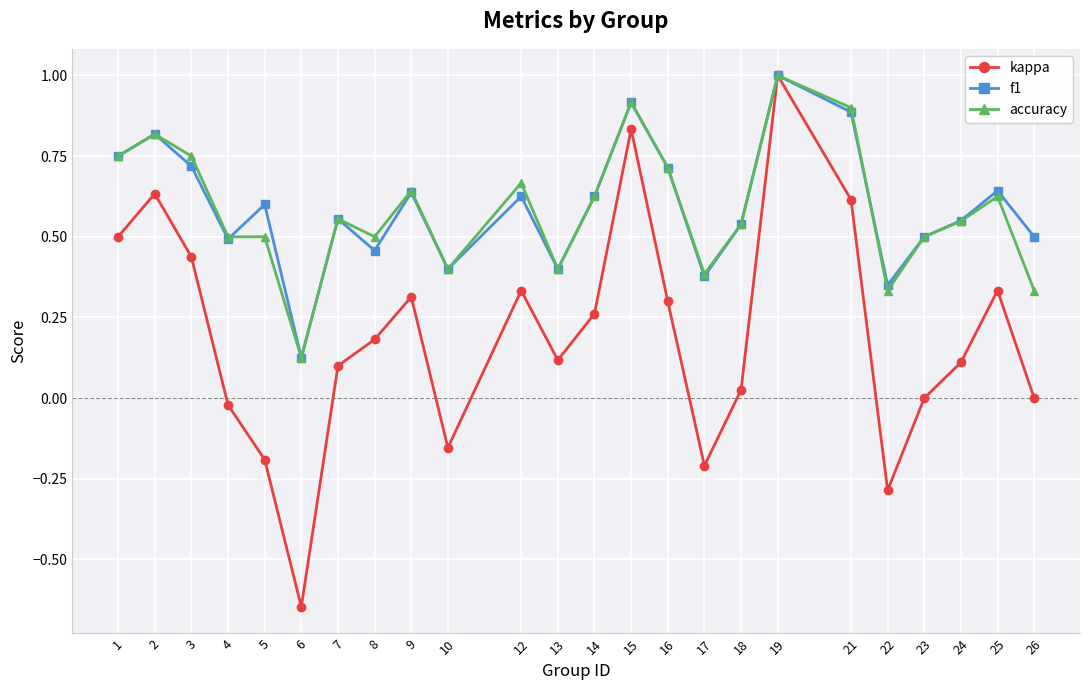

How many lines are shown in the chart?

3